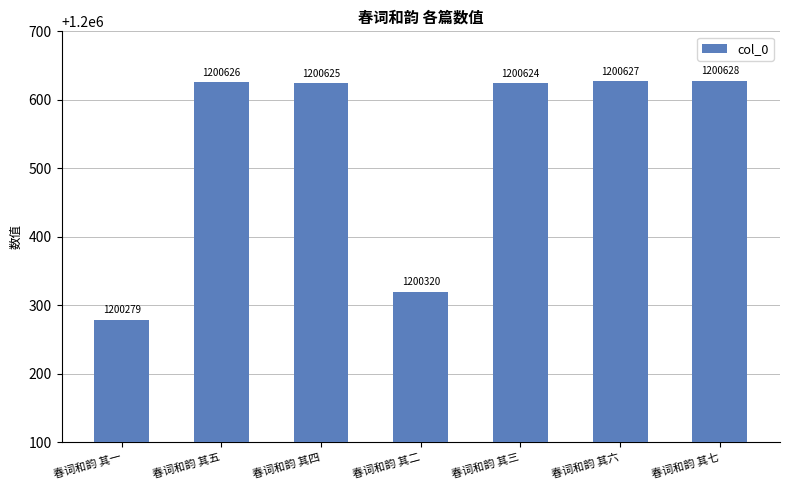

Reading right to left, what are all the values shown in this chart?

春词和韵 其七=1200628	春词和韵 其六=1200627	春词和韵 其三=1200624	春词和韵 其二=1200320	春词和韵 其四=1200625	春词和韵 其五=1200626	春词和韵 其一=1200279